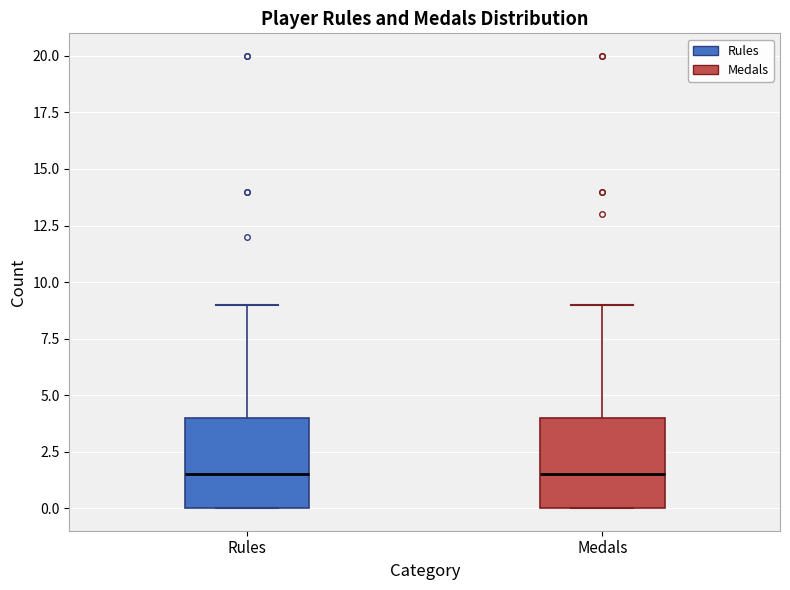

Reading left to right, transcribe this box plot: for each box, give where its median line is, the range the box spans, and where its two whiskers end, as read against the y-axis. The values are not printed on the chart, so give them approximately, as read against the axis.

Rules: median 1.5, box 0.0 to 4.0, whiskers 0.0 to 9.0
Medals: median 1.5, box 0.0 to 4.0, whiskers 0.0 to 9.0